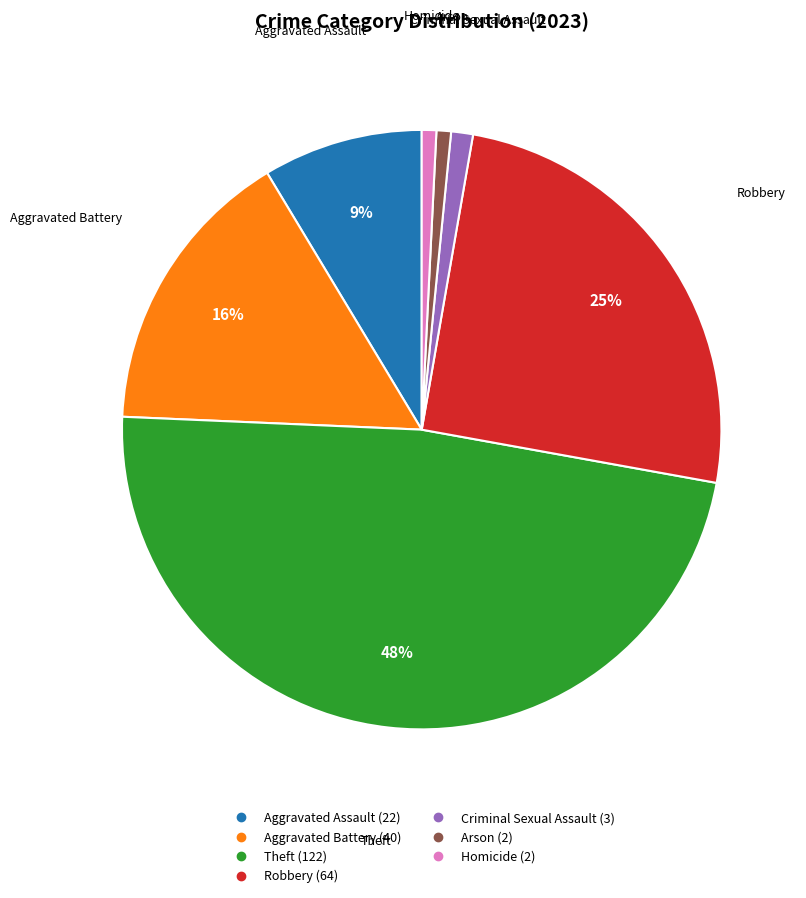

To the nearest percent, what is the average slice percentage?

14%